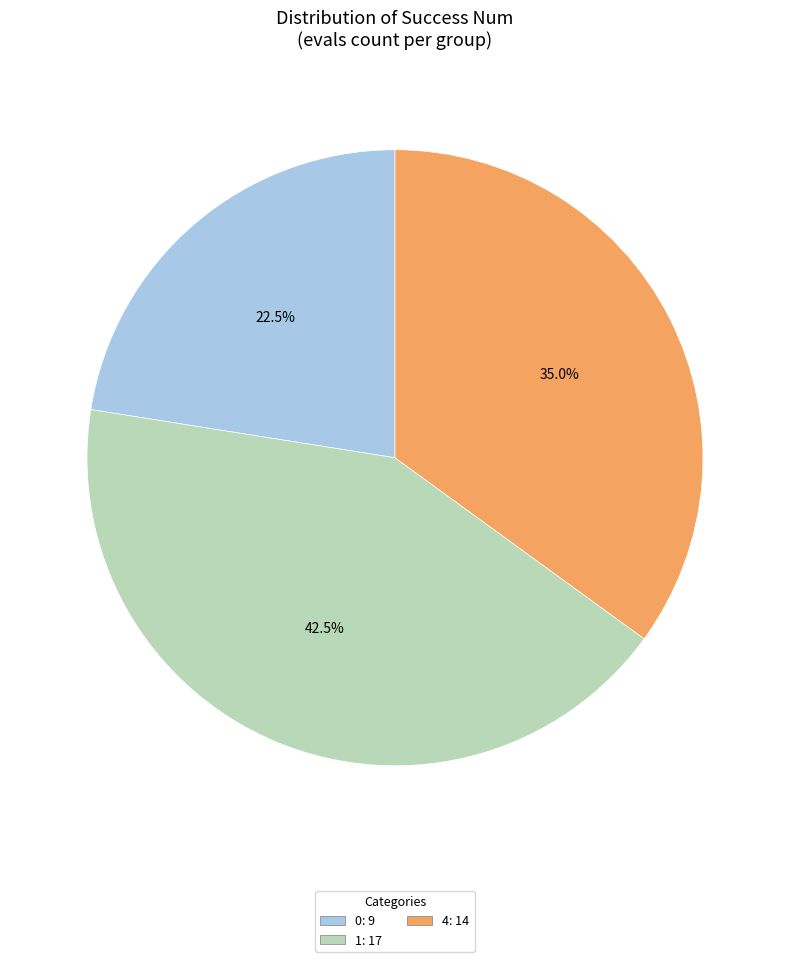

Does any single category account for the majority?

No